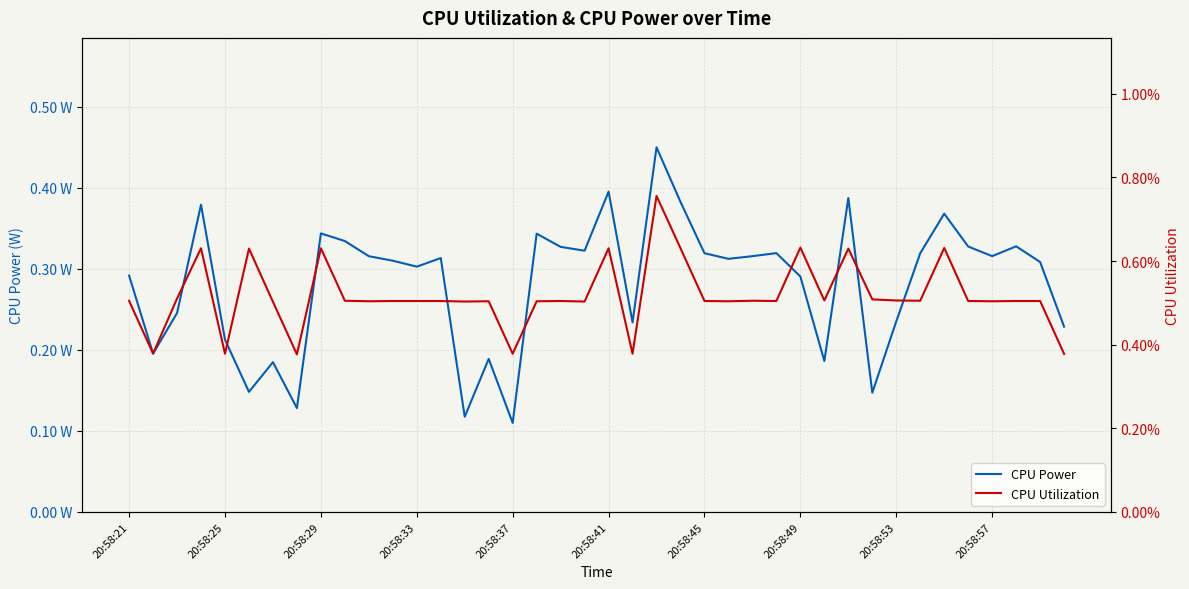

How many data points does each series have?

40